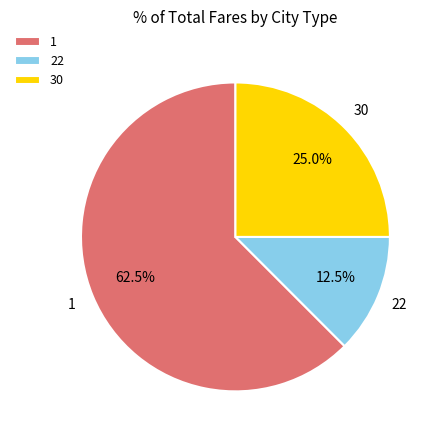

What is the ratio of the value at 22 to the value at 30?

0.5